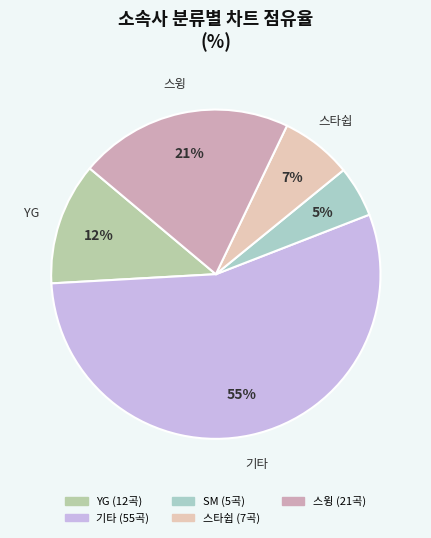

To the nearest percent, what percentage of the pie is YG?

12%